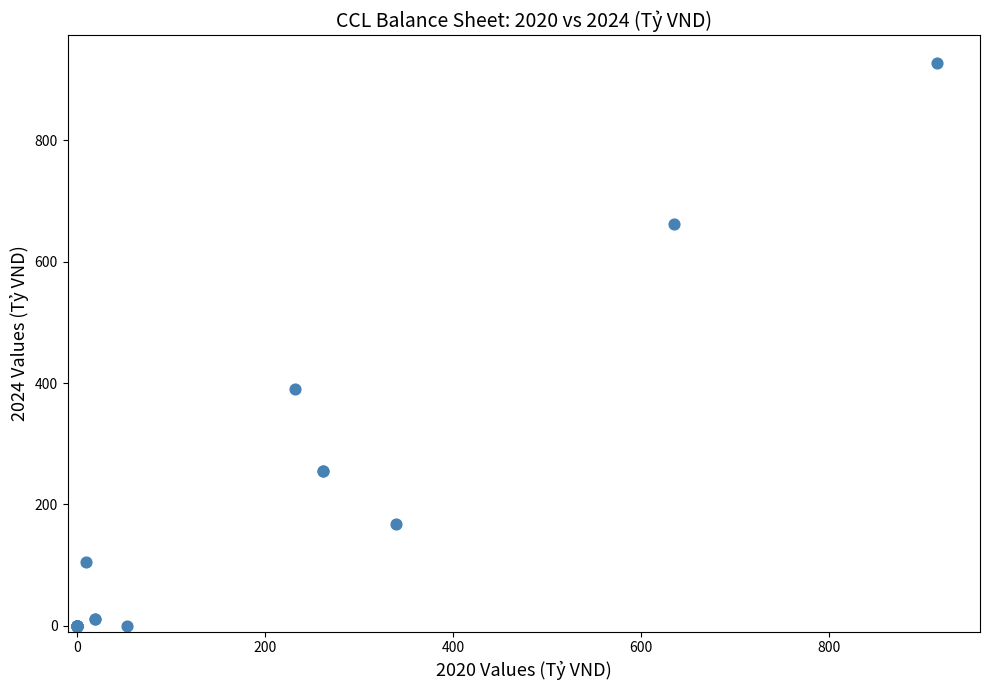

What Y value in the scatter plot is closest to 463?

389.6